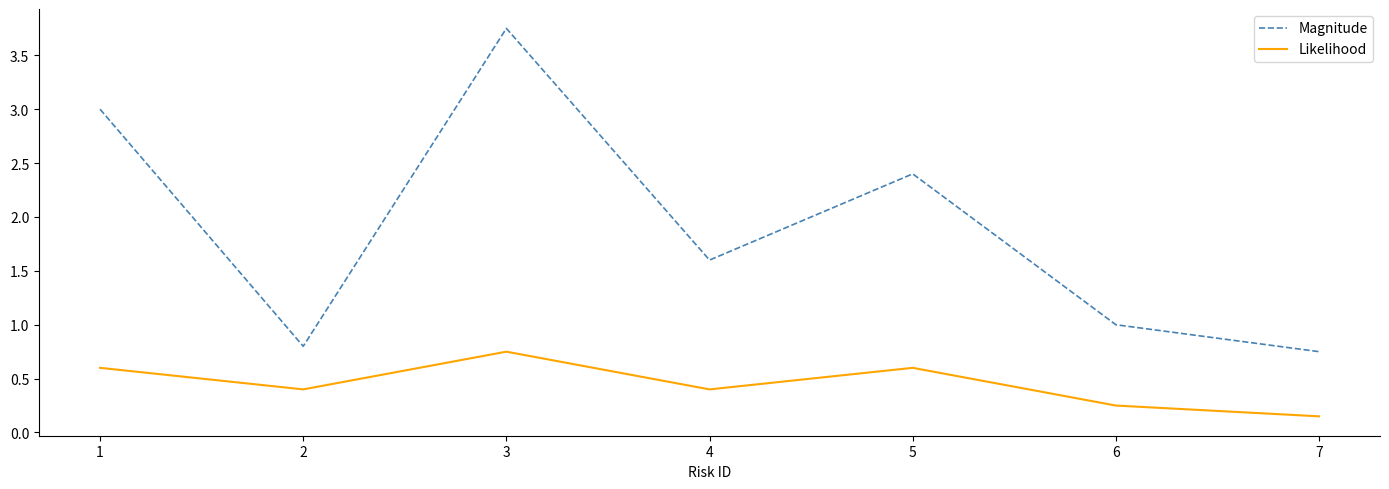

Which label corresponds to the largest value in the chart?

3